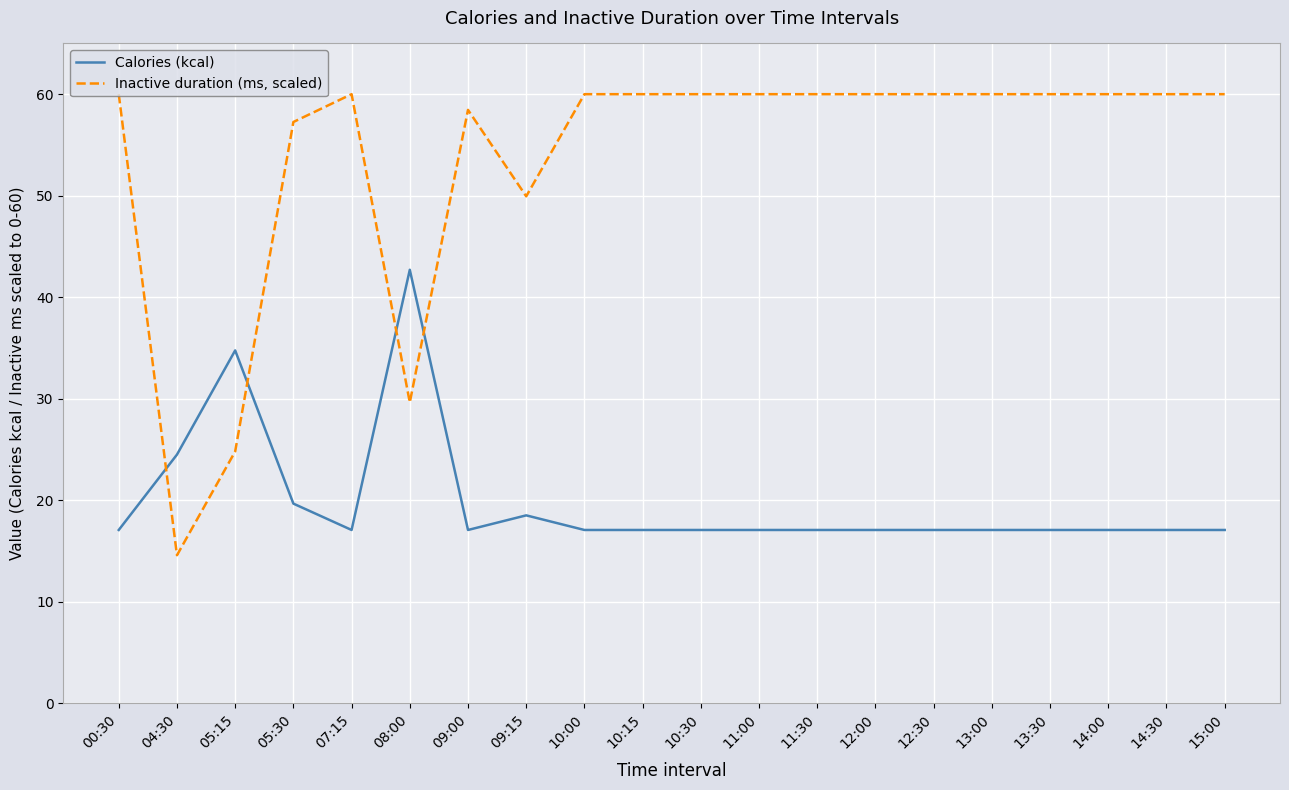

Is it true that Inactive duration (ms, scaled) equals 41.8 at 11:00?

False